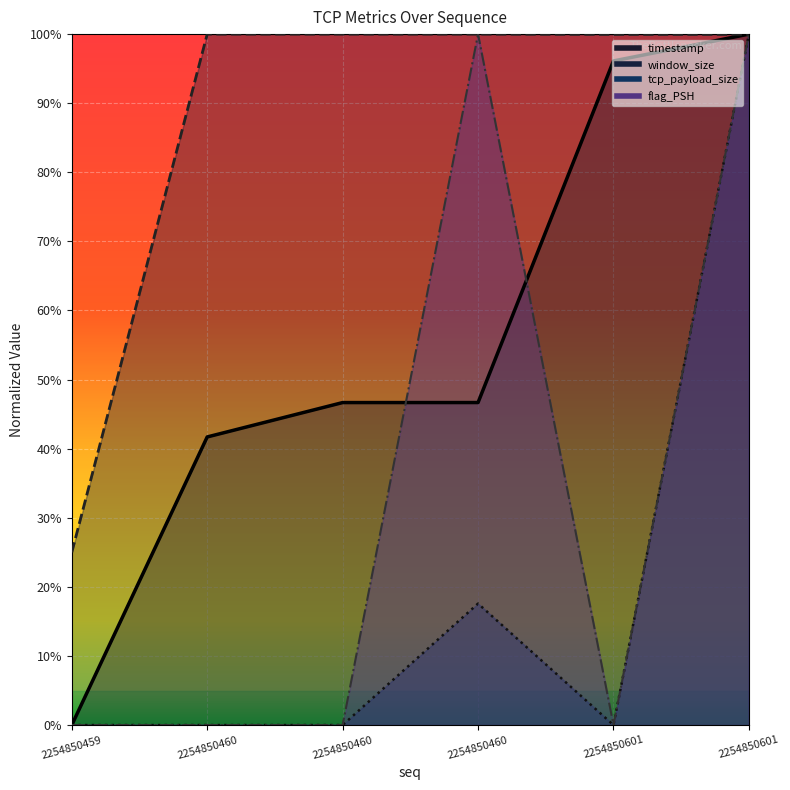

Which series has the largest range (max minus min)?

flag_PSH